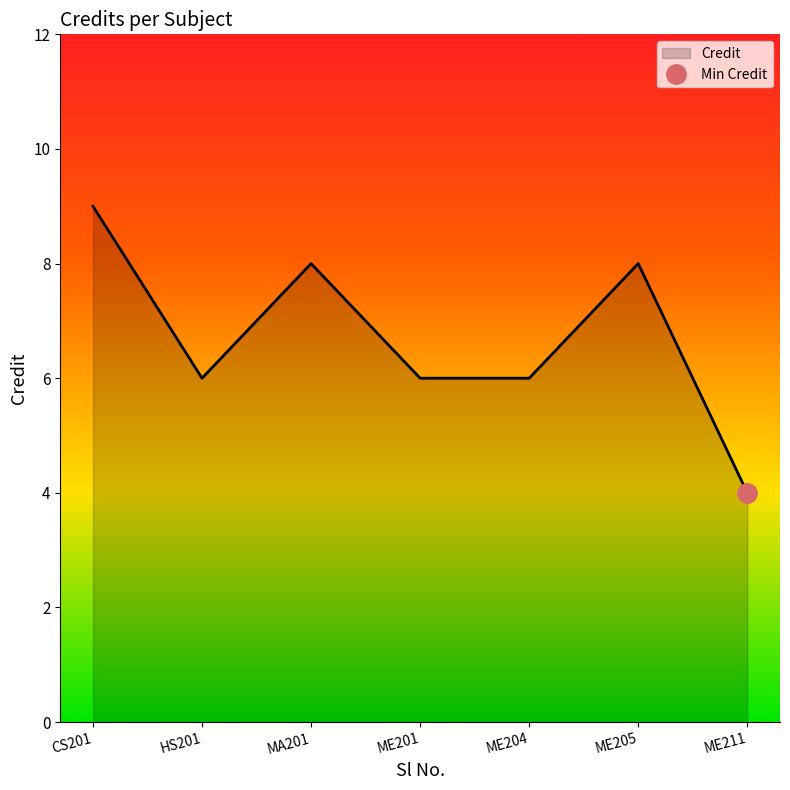

Does the chart have visible grid lines?

No